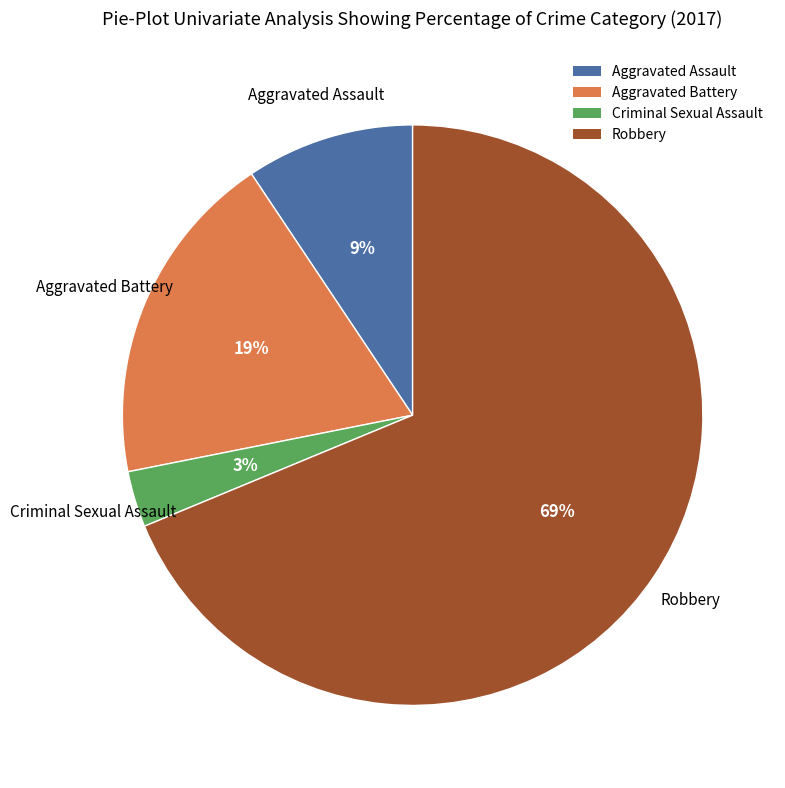

Which category accounts for the majority?

Robbery